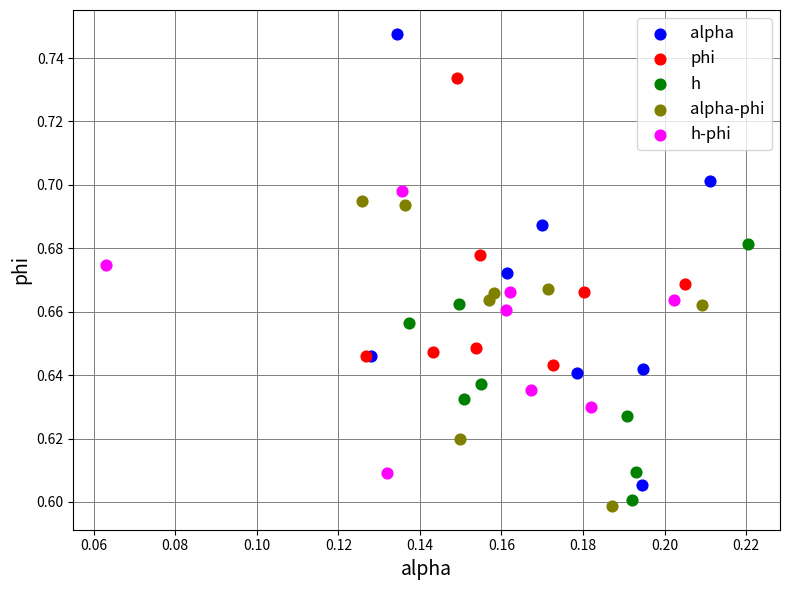

What are all the series names shown in the legend?

alpha, phi, h, alpha-phi, h-phi